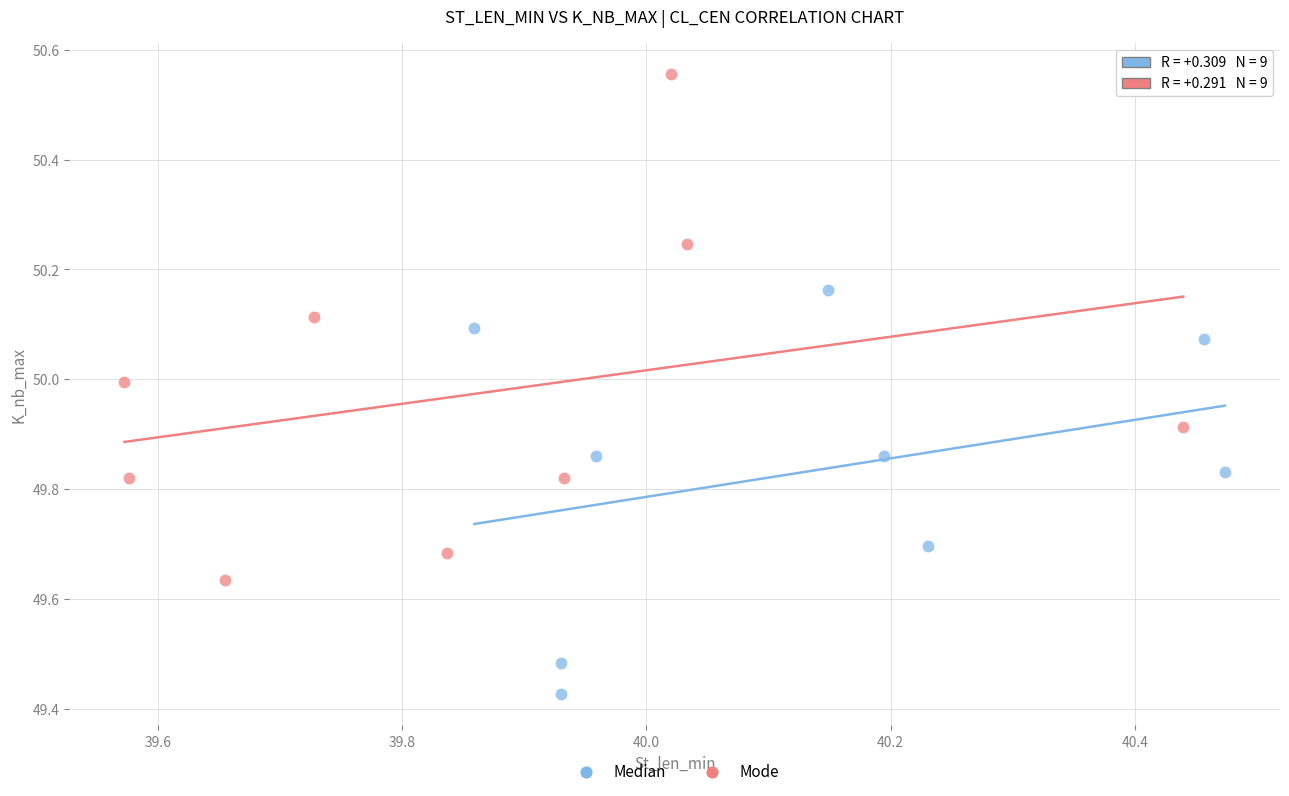

Which series contains the highest Y value?

Mode